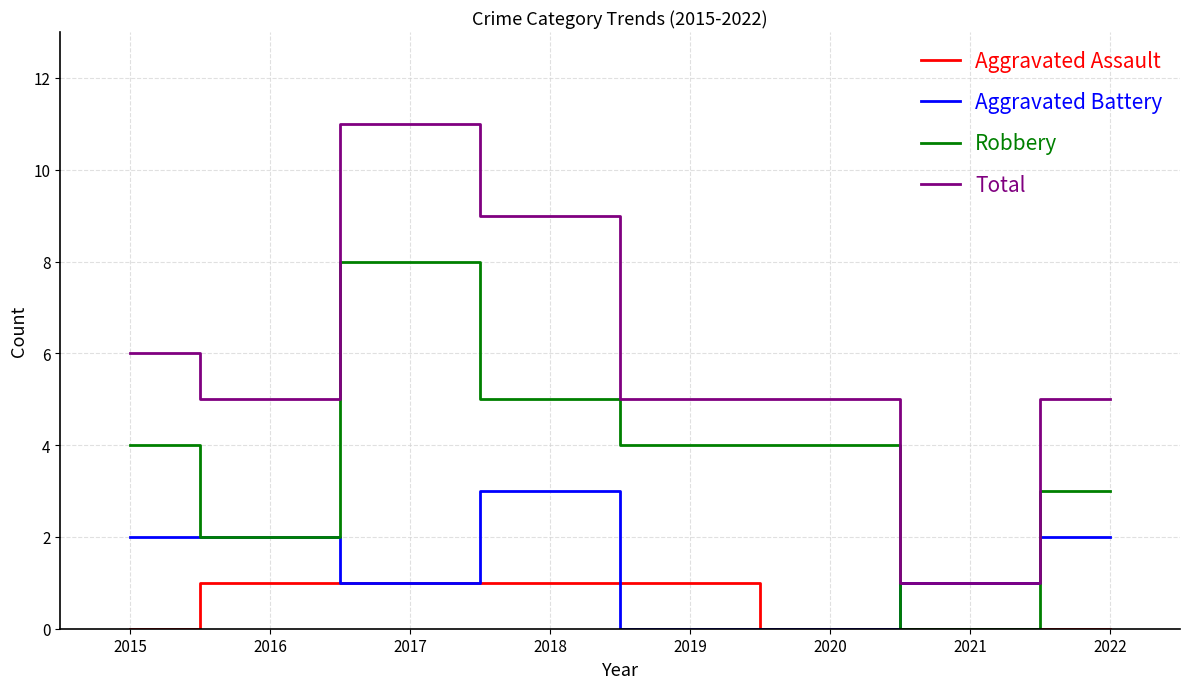

List the series in order of their peak value, lowest first.

Aggravated Assault, Aggravated Battery, Robbery, Total